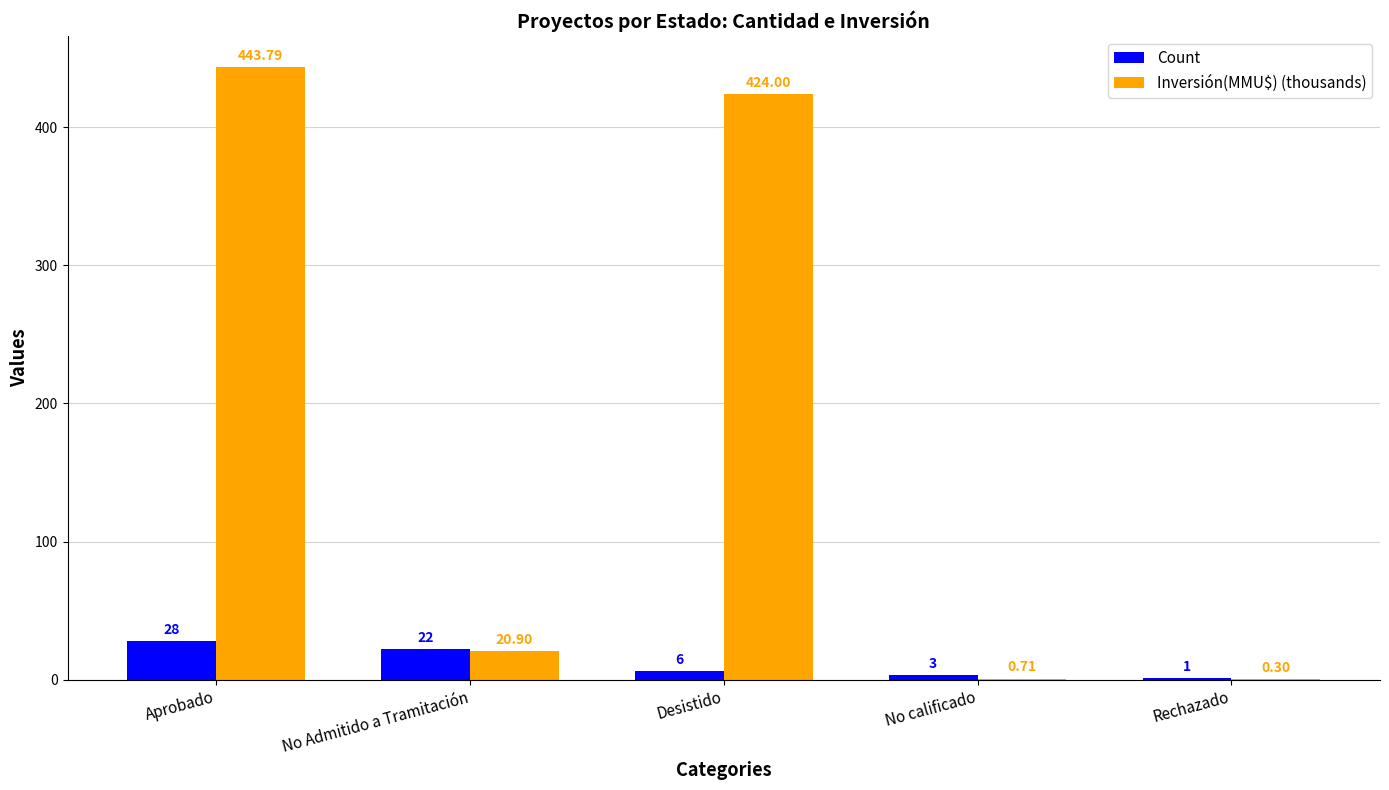

What is the sum of all Count values?

60.0